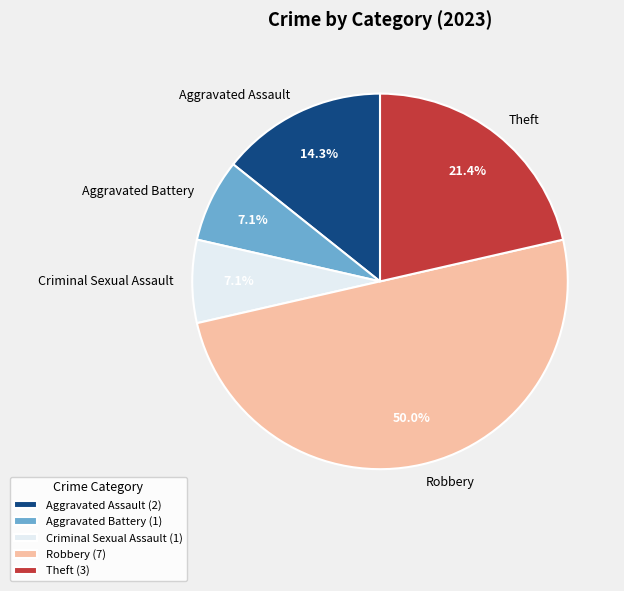

How much of the chart is everything except Aggravated Battery?

92.9%